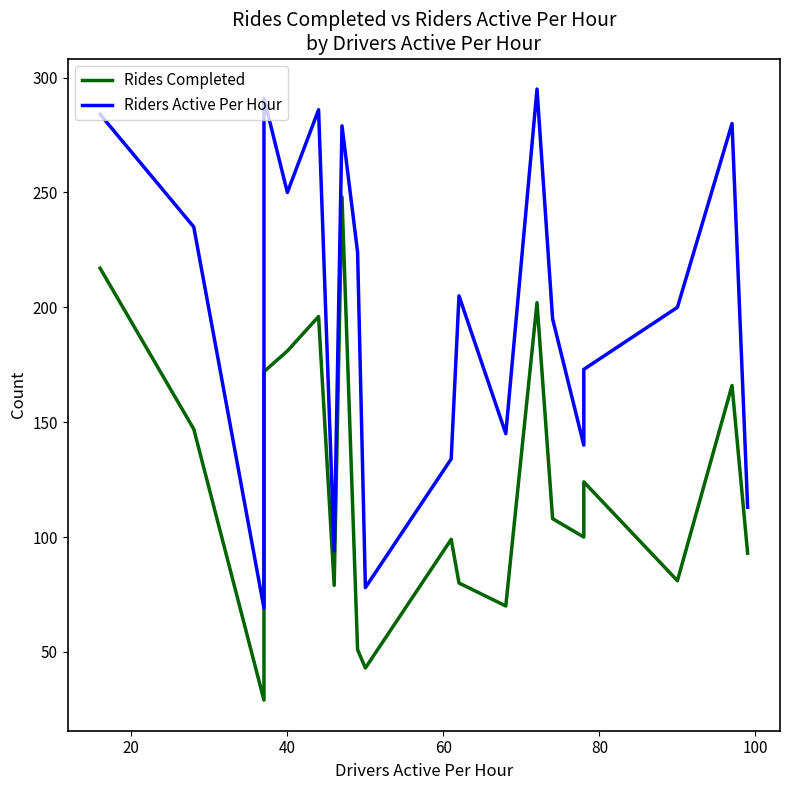

True or false: Riders Active Per Hour and Rides Completed intersect in this chart.

False